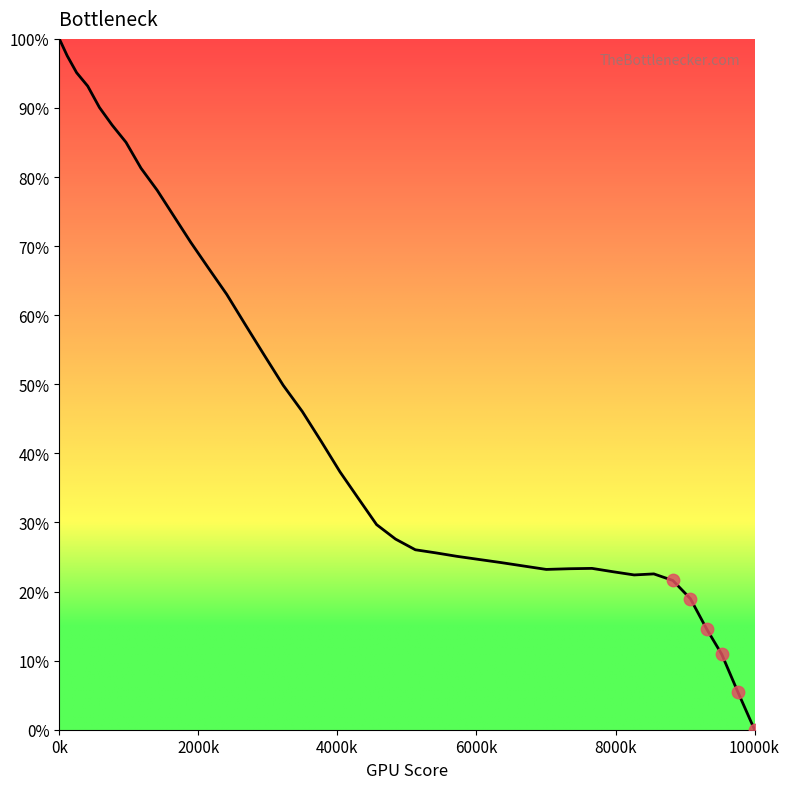

What is the maximum value shown in the chart?

100.0